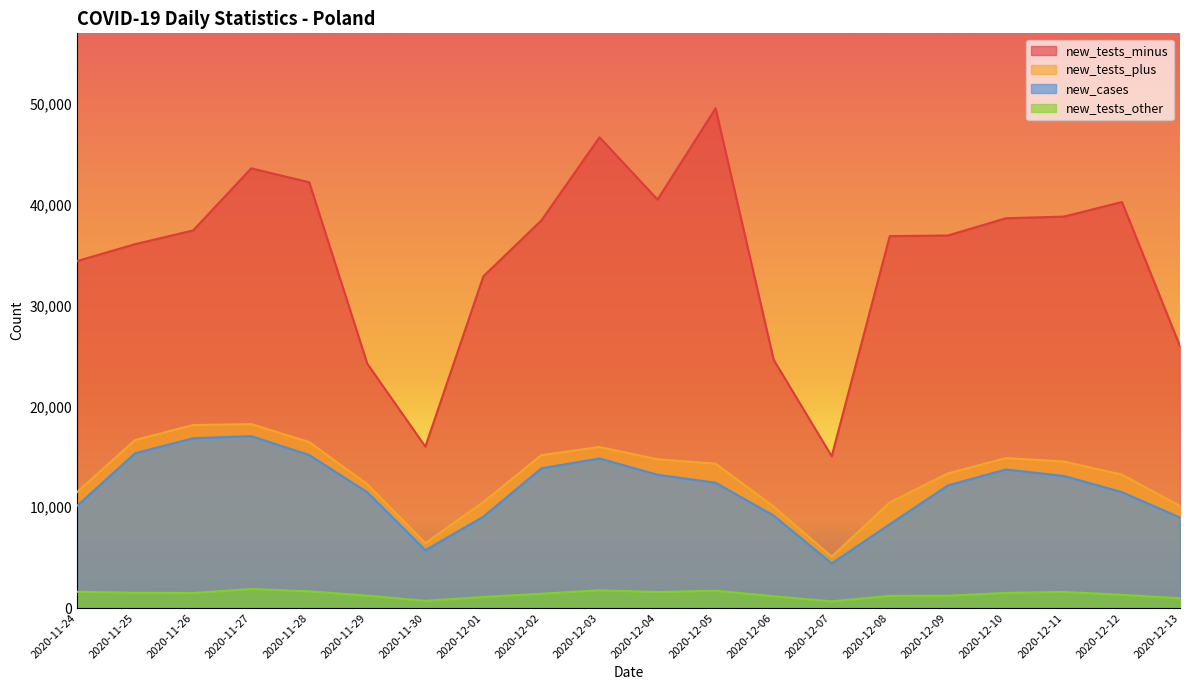

Reading left to right, extract all data points from this chart.

new_tests_minus: 2020-11-24=34425	2020-11-25=36105	2020-11-26=37467	2020-11-27=43628	2020-11-28=42242	2020-11-29=24238	2020-11-30=16016	2020-12-01=32918	2020-12-02=38468	2020-12-03=46709	2020-12-04=40530	2020-12-05=49585	2020-12-06=24633	2020-12-07=15058	2020-12-08=36901	2020-12-09=36964	2020-12-10=38673	2020-12-11=38840	2020-12-12=40286	2020-12-13=25981
new_tests_plus: 2020-11-24=11502	2020-11-25=16672	2020-11-26=18161	2020-11-27=18247	2020-11-28=16469	2020-11-29=12276	2020-11-30=6441	2020-12-01=10522	2020-12-02=15171	2020-12-03=15979	2020-12-04=14757	2020-12-05=14323	2020-12-06=10070	2020-12-07=5103	2020-12-08=10483	2020-12-09=13353	2020-12-10=14880	2020-12-11=14539	2020-12-12=13233	2020-12-13=10132
new_cases: 2020-11-24=10141	2020-11-25=15360	2020-11-26=16846	2020-11-27=17059	2020-11-28=15183	2020-11-29=11483	2020-11-30=5734	2020-12-01=9066	2020-12-02=13870	2020-12-03=14838	2020-12-04=13230	2020-12-05=12430	2020-12-06=9175	2020-12-07=4424	2020-12-08=8315	2020-12-09=12164	2020-12-10=13747	2020-12-11=13105	2020-12-12=11498	2020-12-13=8978
new_tests_other: 2020-11-24=1613	2020-11-25=1511	2020-11-26=1492	2020-11-27=1888	2020-11-28=1657	2020-11-29=1228	2020-11-30=717	2020-12-01=1095	2020-12-02=1417	2020-12-03=1764	2020-12-04=1585	2020-12-05=1719	2020-12-06=1166	2020-12-07=663	2020-12-08=1202	2020-12-09=1220	2020-12-10=1498	2020-12-11=1599	2020-12-12=1310	2020-12-13=968